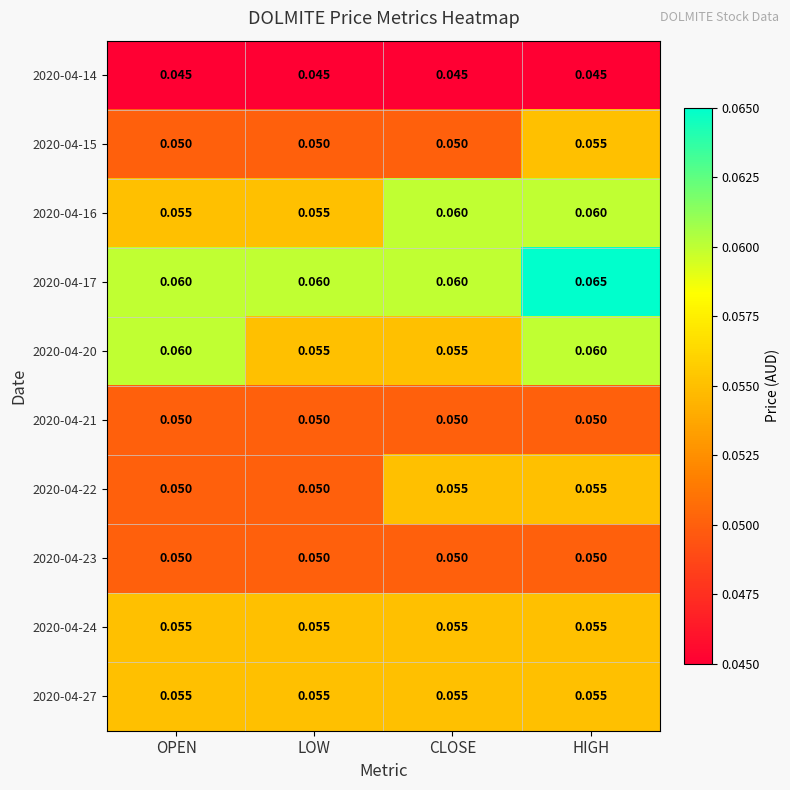

At which category does the chart reach its peak across all series?

HIGH